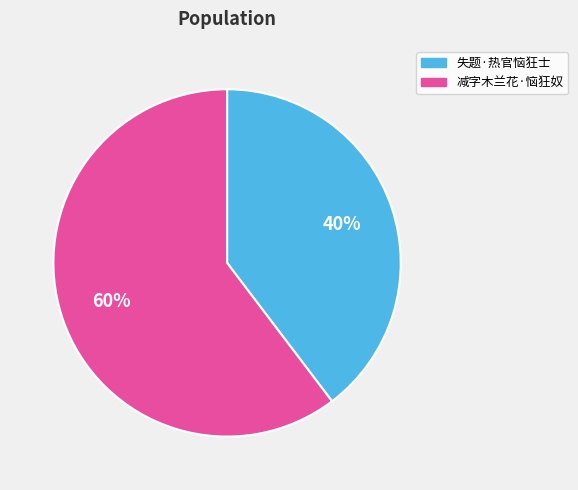

Is it true that 失题·热官恼狂士 is 40% of the pie?

True